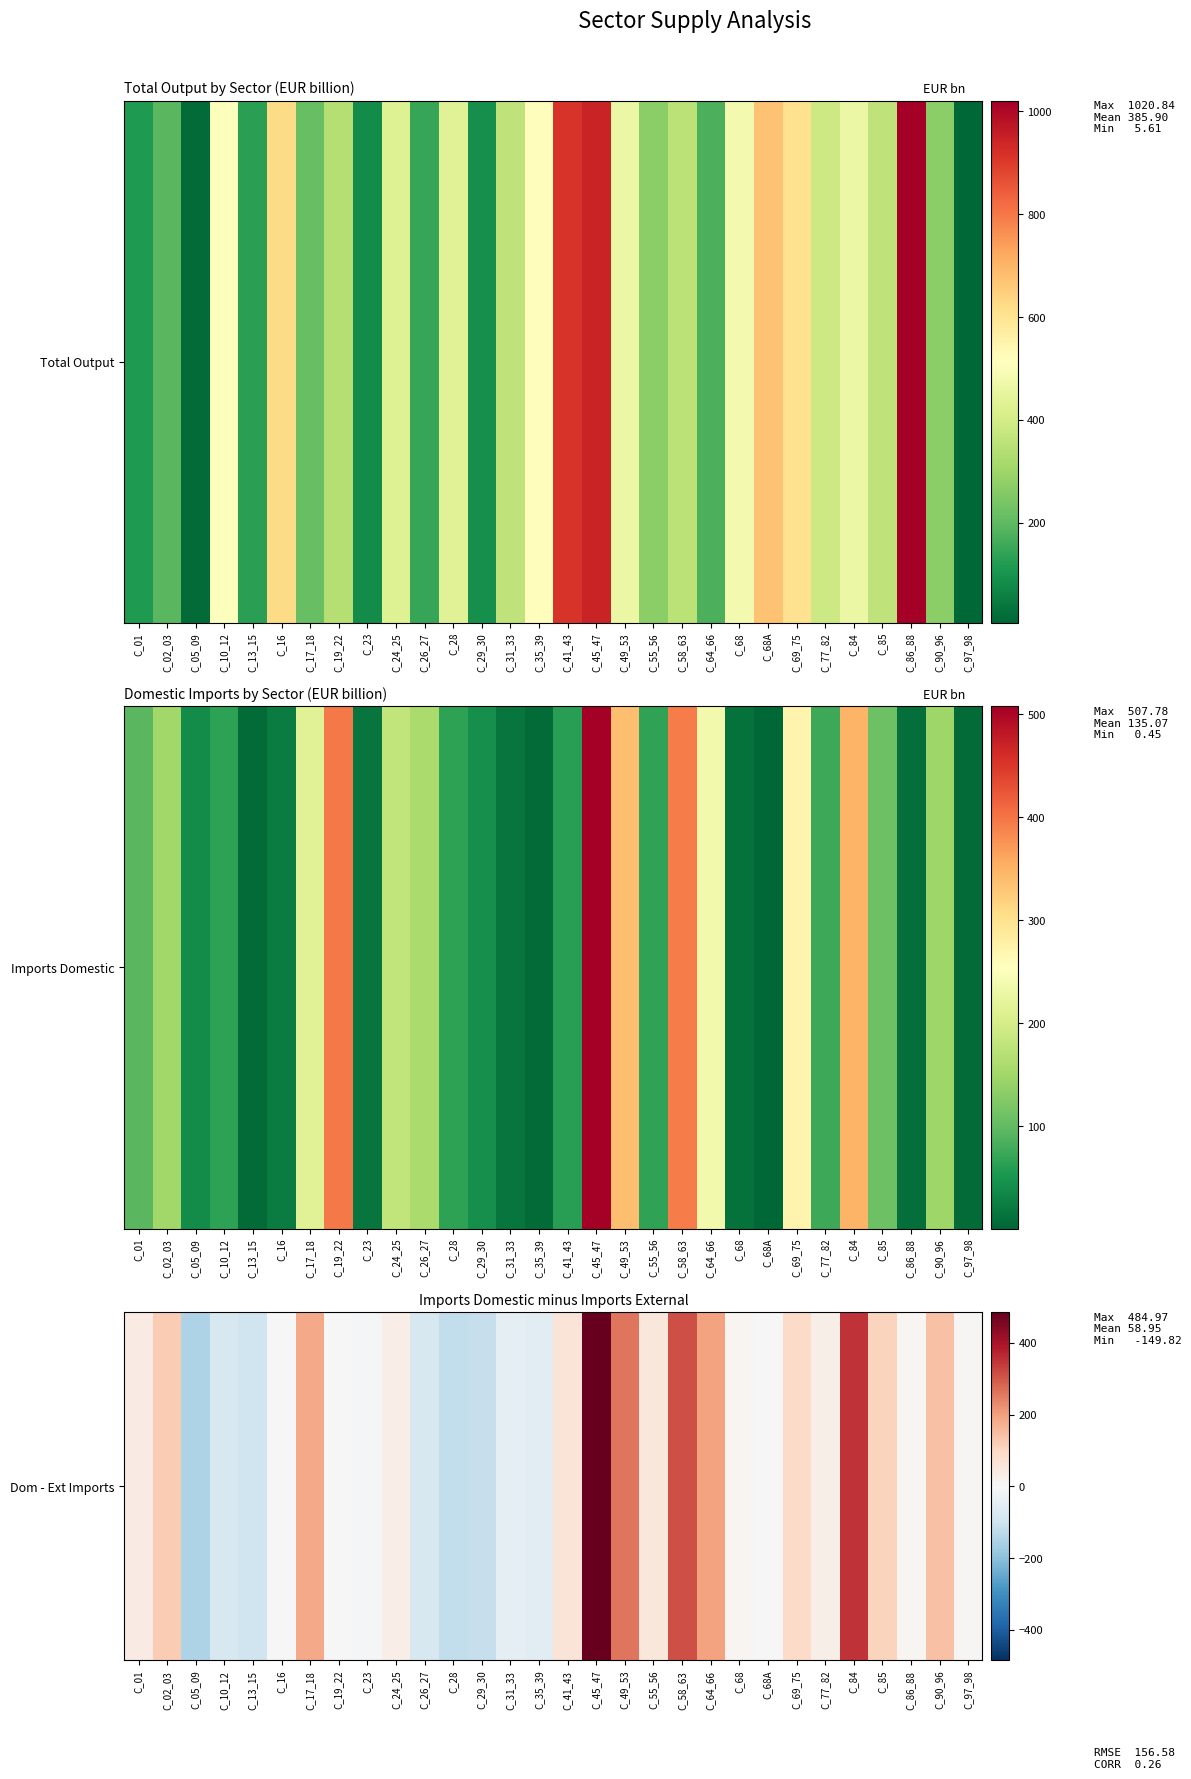

Rank the categories by value from highest to lowest.

C_45_47, C_84, C_58_63, C_49_53, C_64_66, C_17_18, C_90_96, C_02_03, C_85, C_69_75, C_41_43, C_55_56, C_01, C_24_25, C_77_82, C_68, C_86_88, C_97_98, C_19_22, C_16, C_68A, C_23, C_31_33, C_35_39, C_26_27, C_10_12, C_13_15, C_29_30, C_28, C_05_09